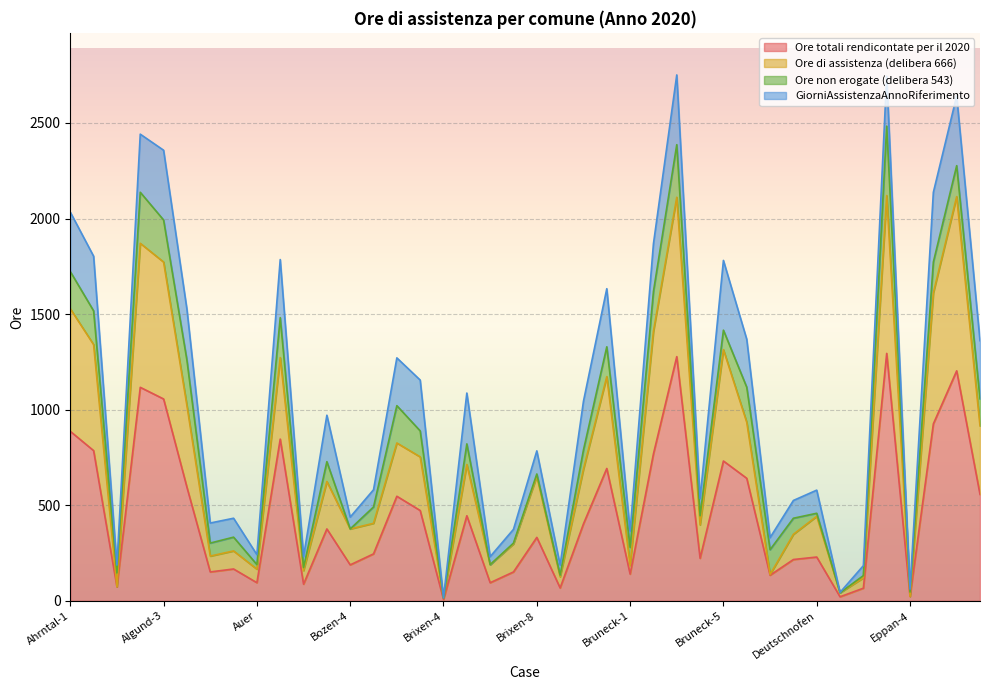

At which label does Ore totali rendicontate per il 2020 first exceed 376?

Ahrntal-1